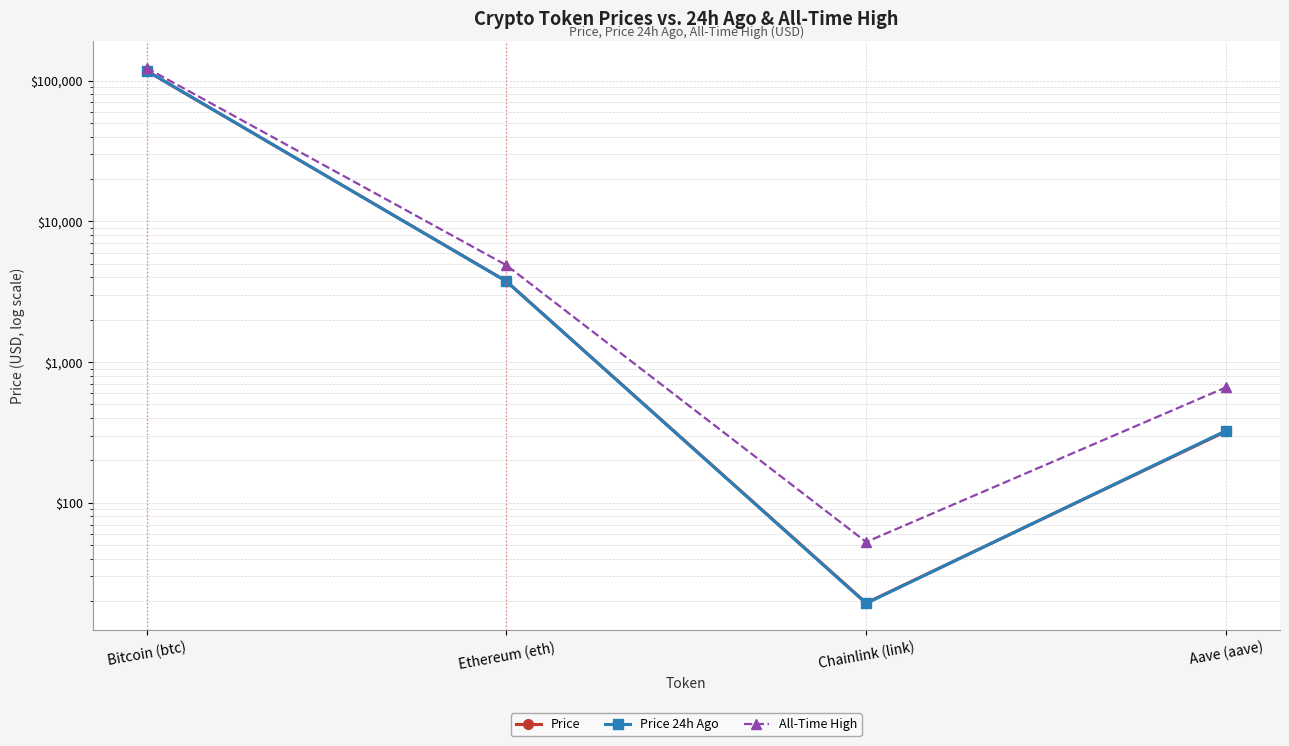

How many distinct data groups are displayed?

3